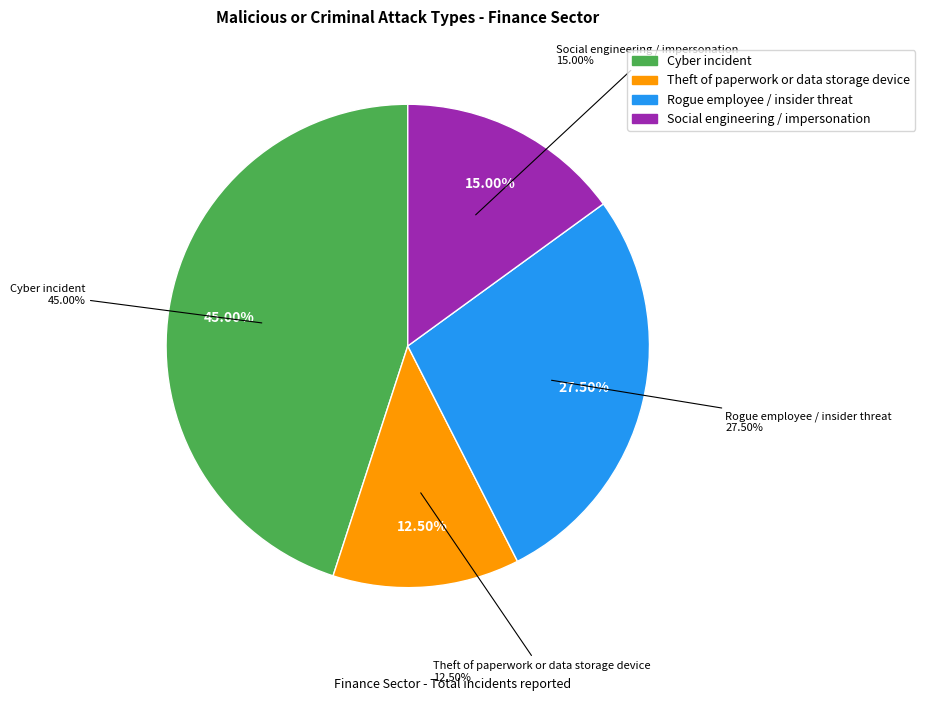

What is the smallest slice in the pie chart?

Theft of paperwork or data storage device